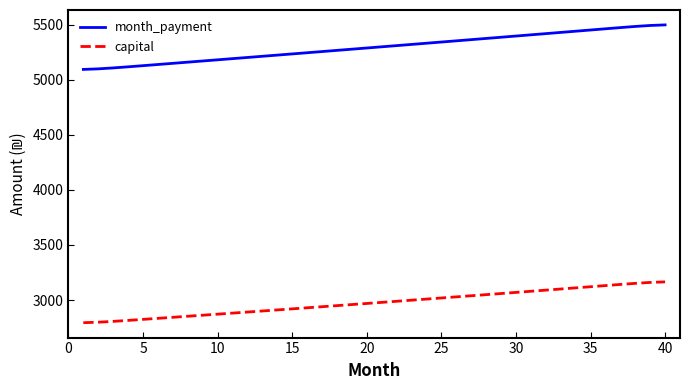

What is the difference between the maximum and minimum values in the capital series?

370.7